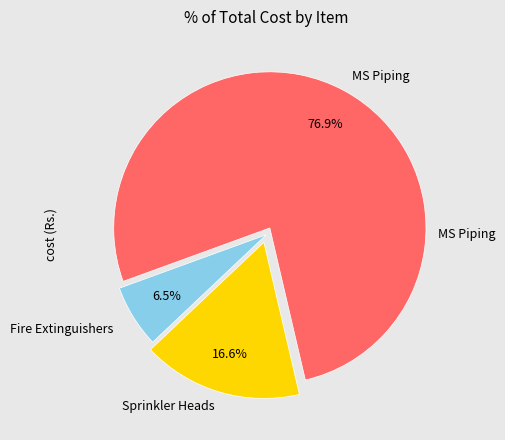

Is there a majority slice in this chart?

Yes